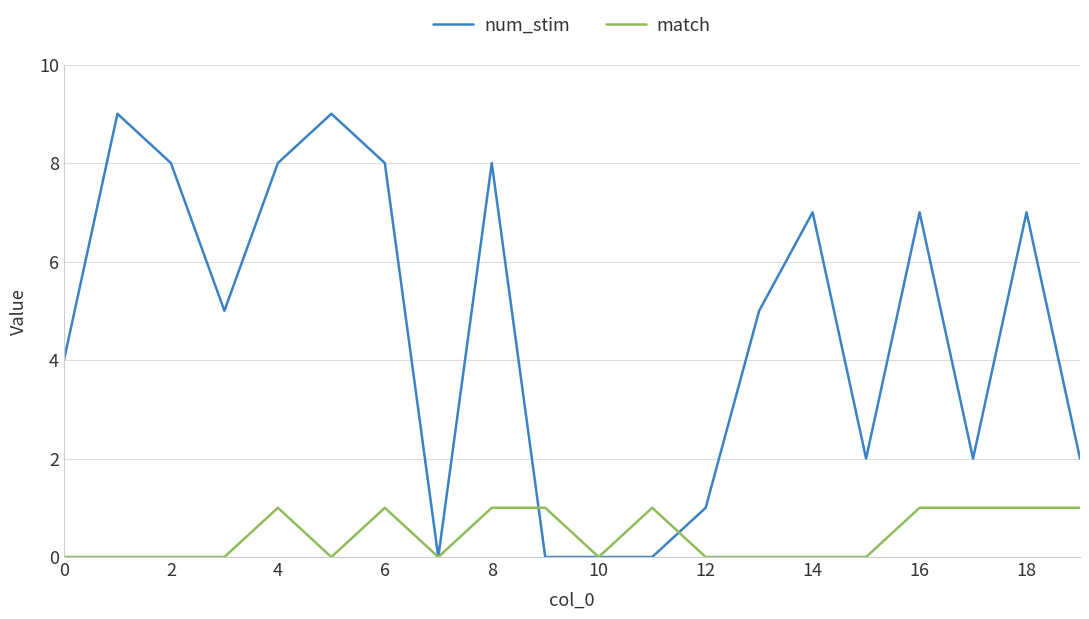

Rank the series by their maximum value, from lowest to highest.

match, num_stim